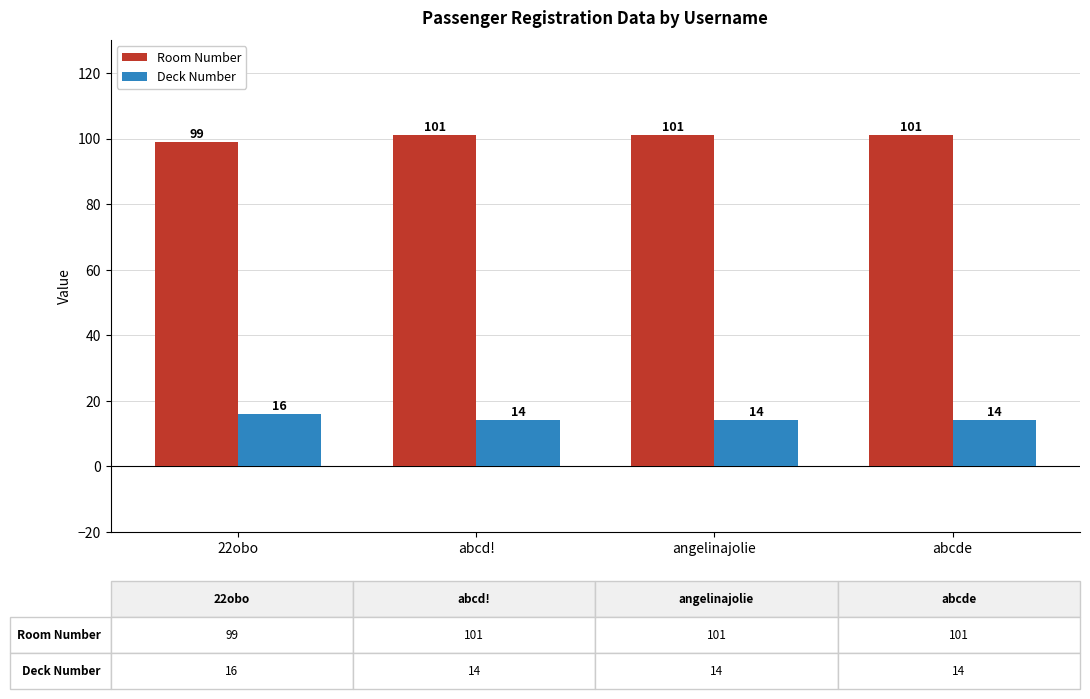

What is the sum of all Deck Number values?

58